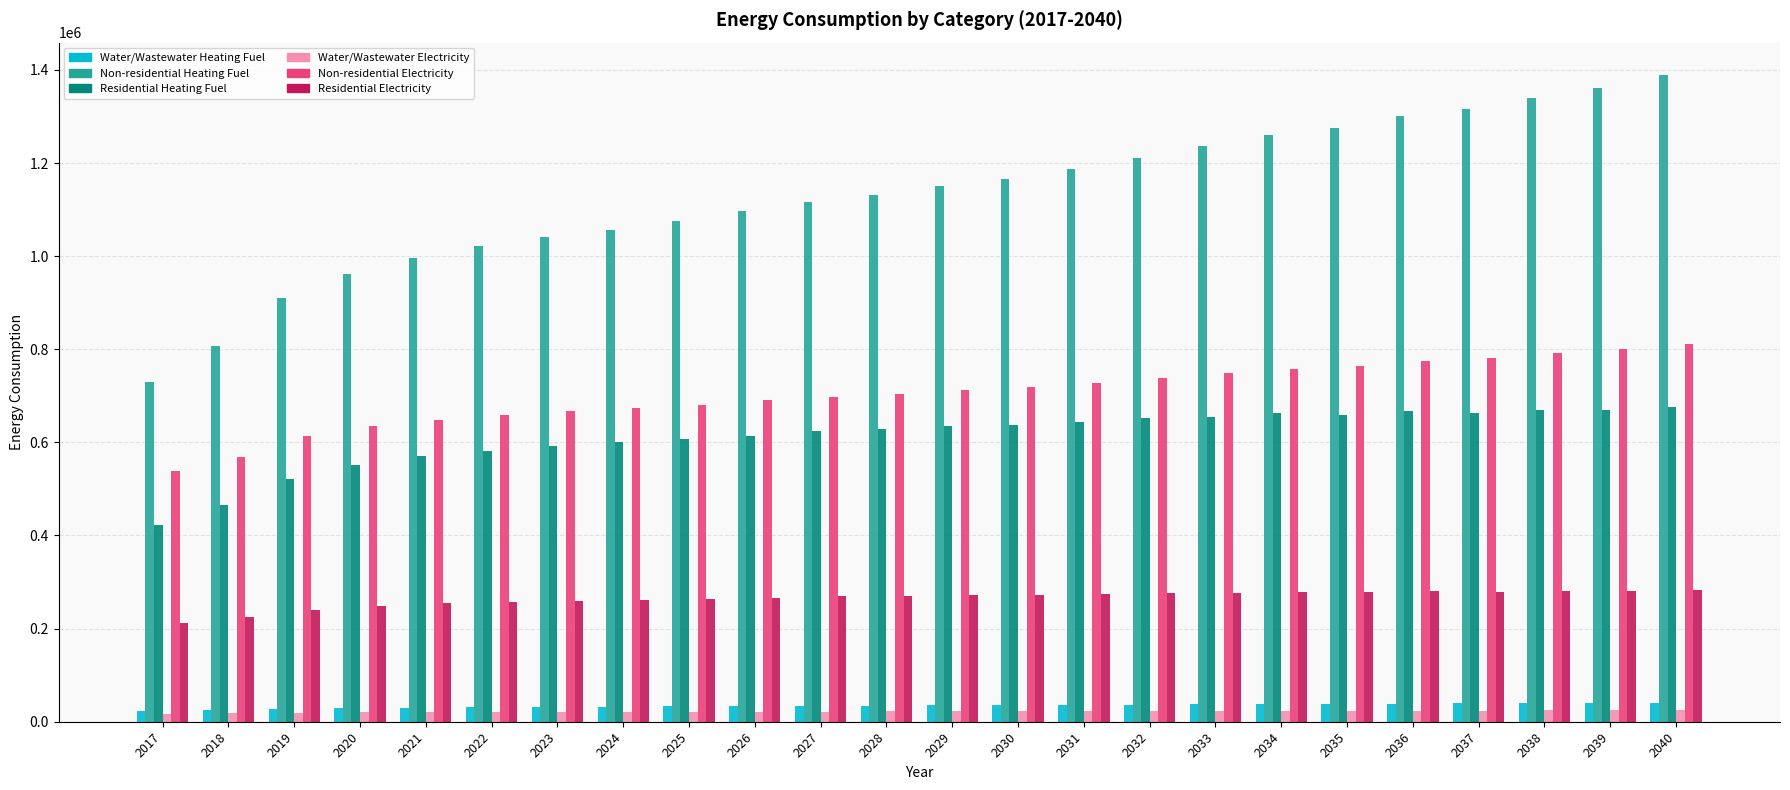

What is the difference between the Non-residential Heating Fuel values at 2023 and 2027?

73838.6